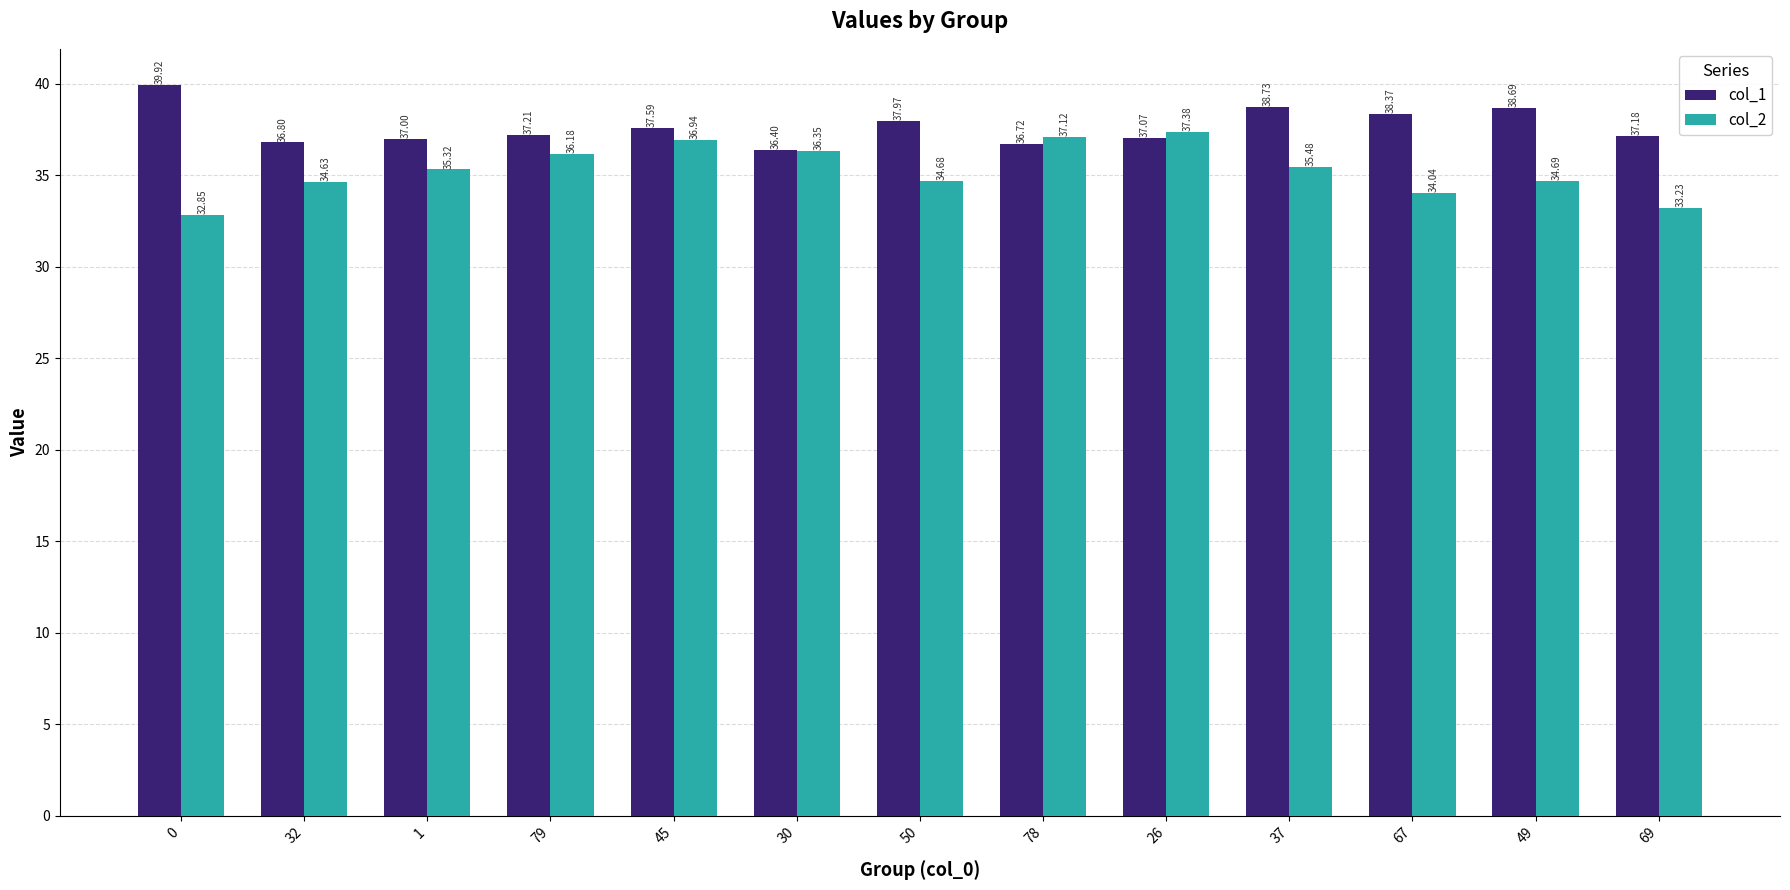

Read the col_1 value at 69.

37.2